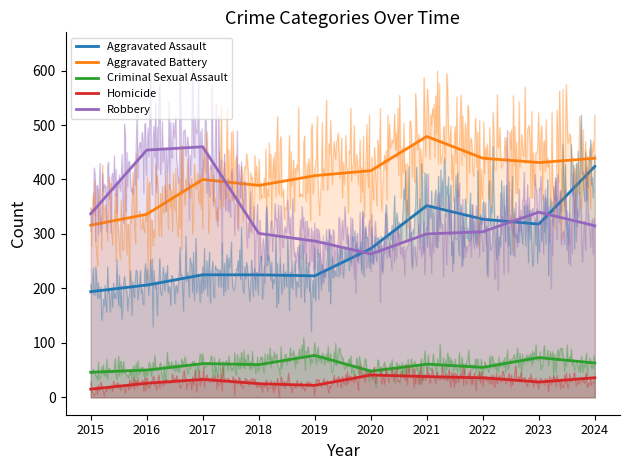

How many lines are shown in the chart?

5